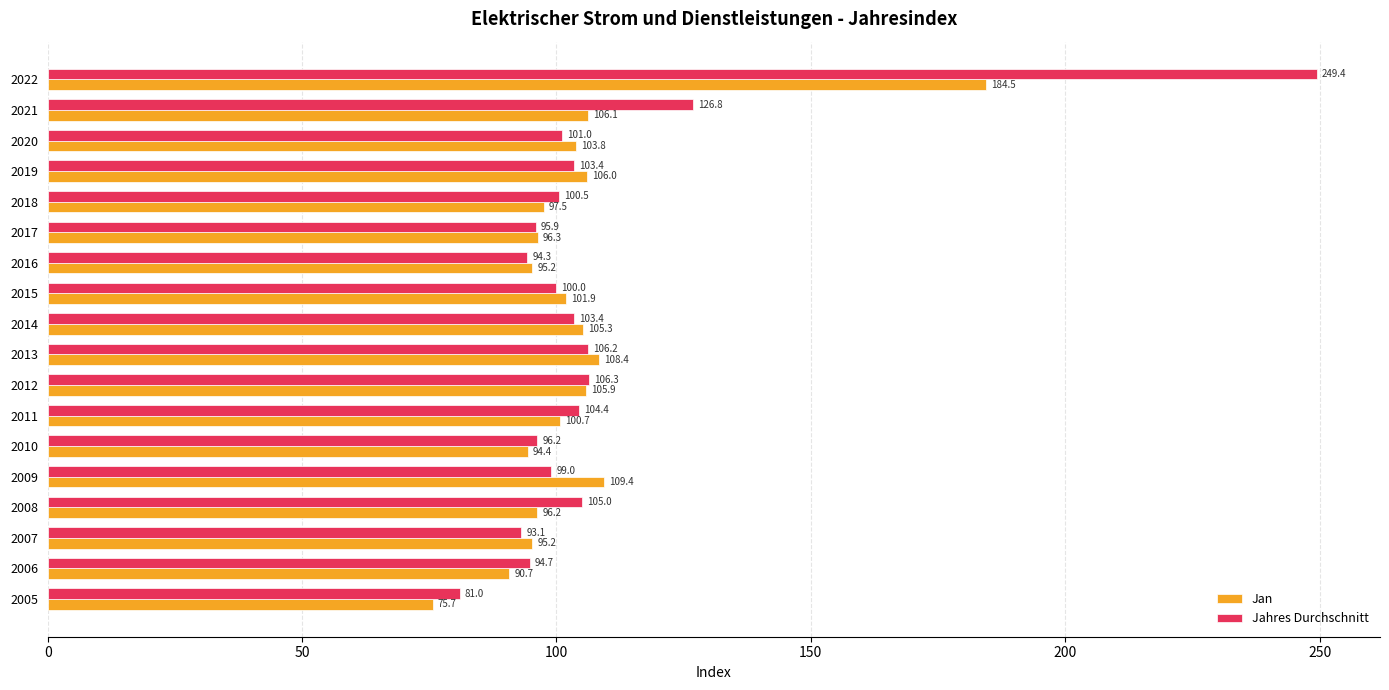

At 2017, list the series in order from smallest to largest.

Jahres Durchschnitt, Jan